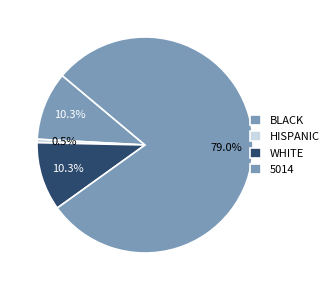

How many slices are in this pie chart?

4